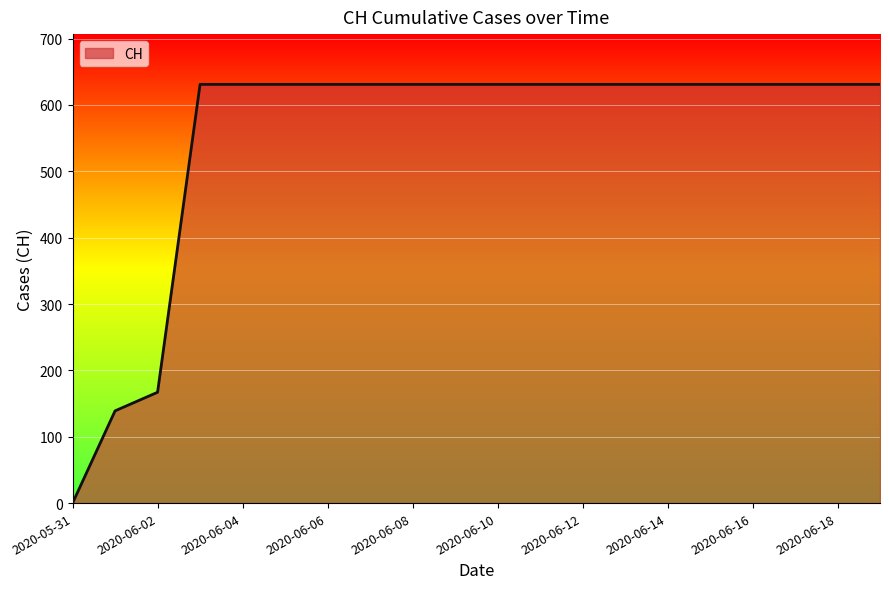

What is the greatest value displayed?

631